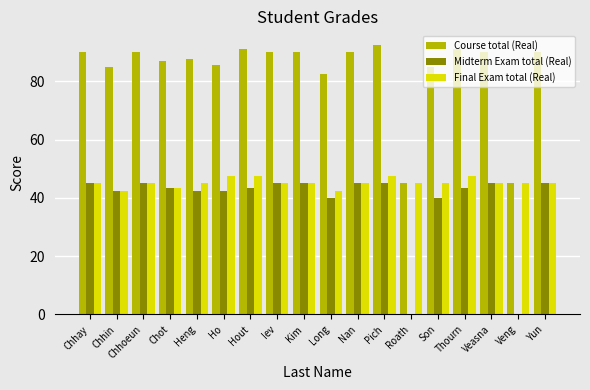

How many data points does each series have?

18